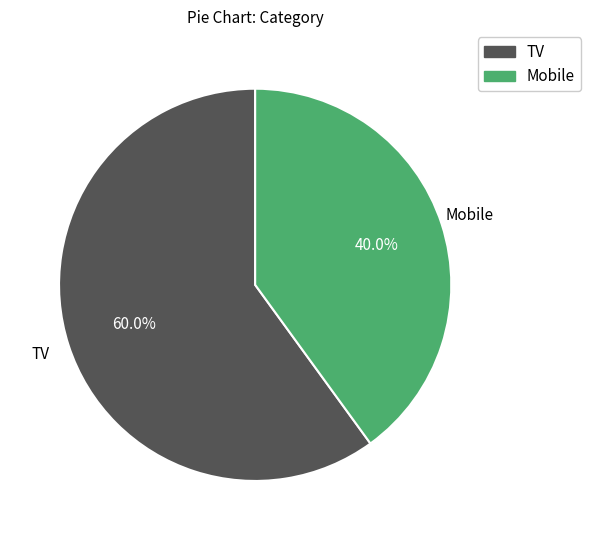

To the nearest percent, what is the average slice percentage?

50%